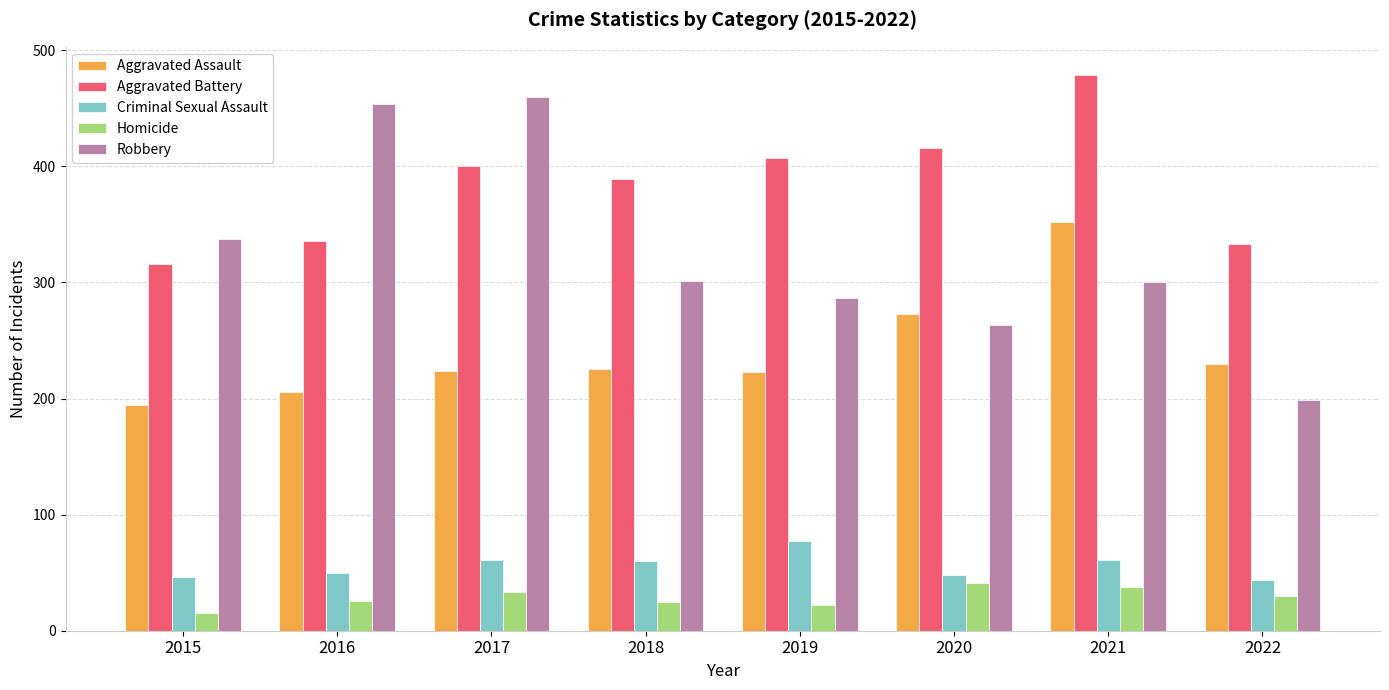

What is the approximate value of Aggravated Assault at 2017?

224